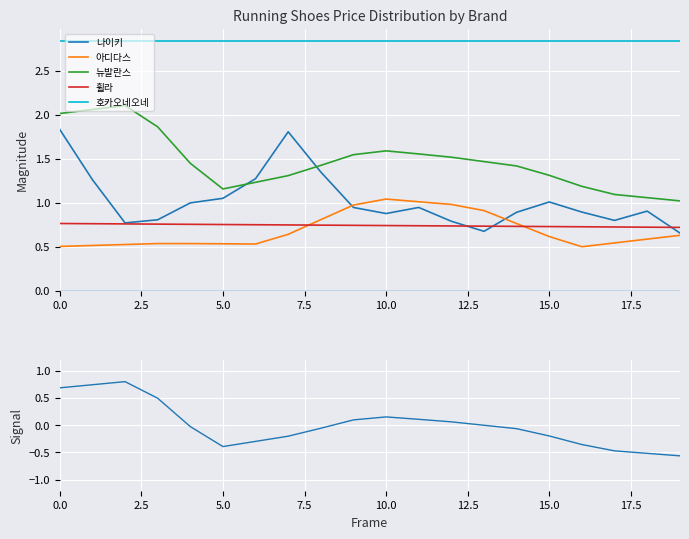

True or false: 호카오네오네 and 휠라 cross at least once.

False